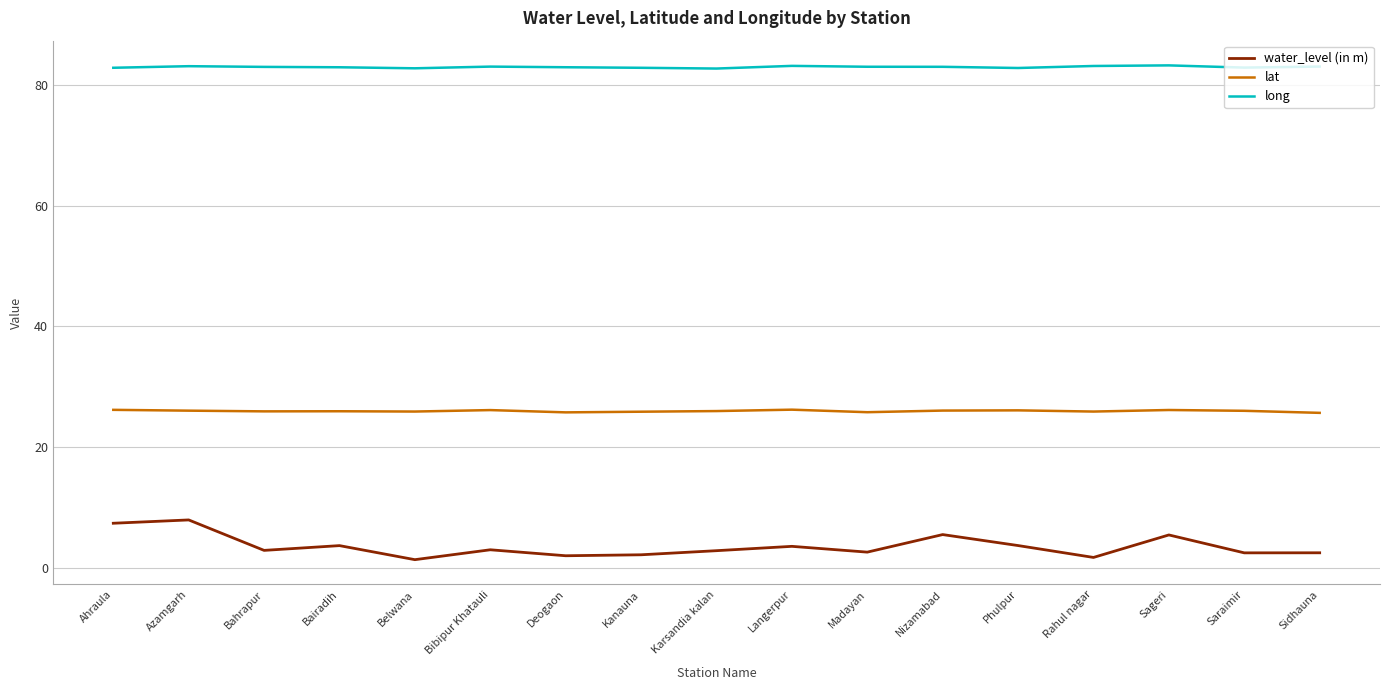

Rank the series by their average value, from lowest to highest.

water_level (in m), lat, long